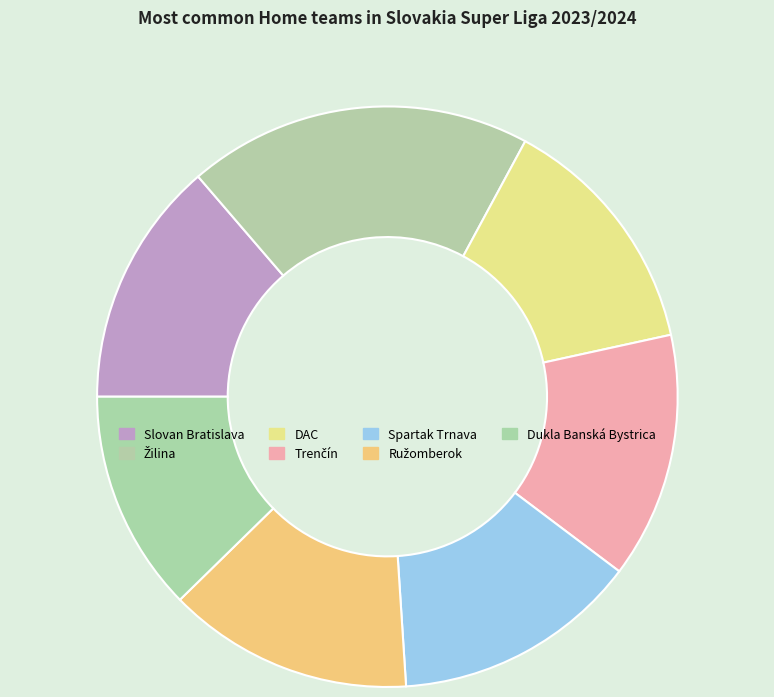

What is the change in value from Trenčín to Dukla Banská Bystrica?

-1